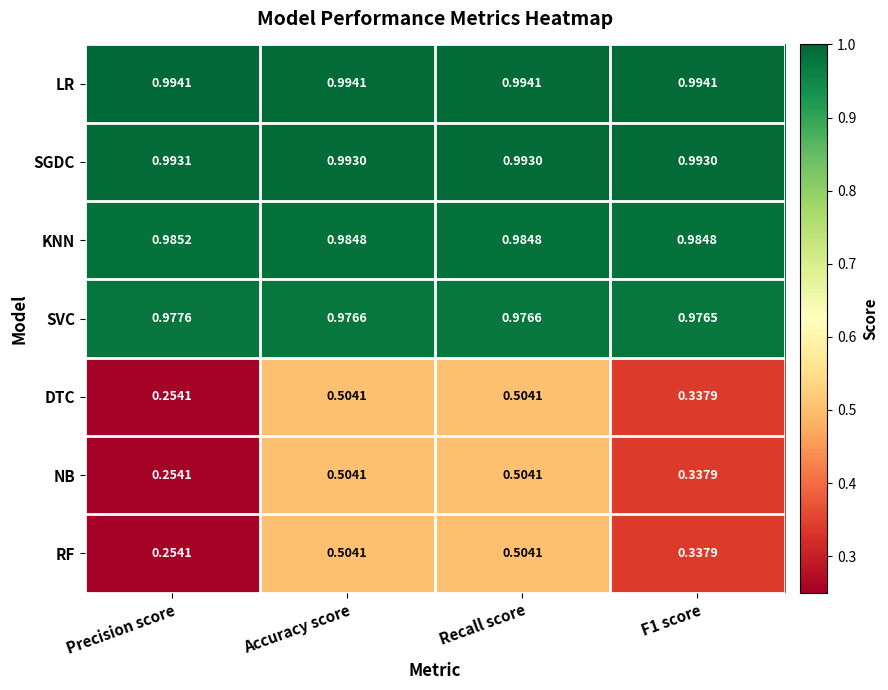

Which series has the largest total across all categories?

LR